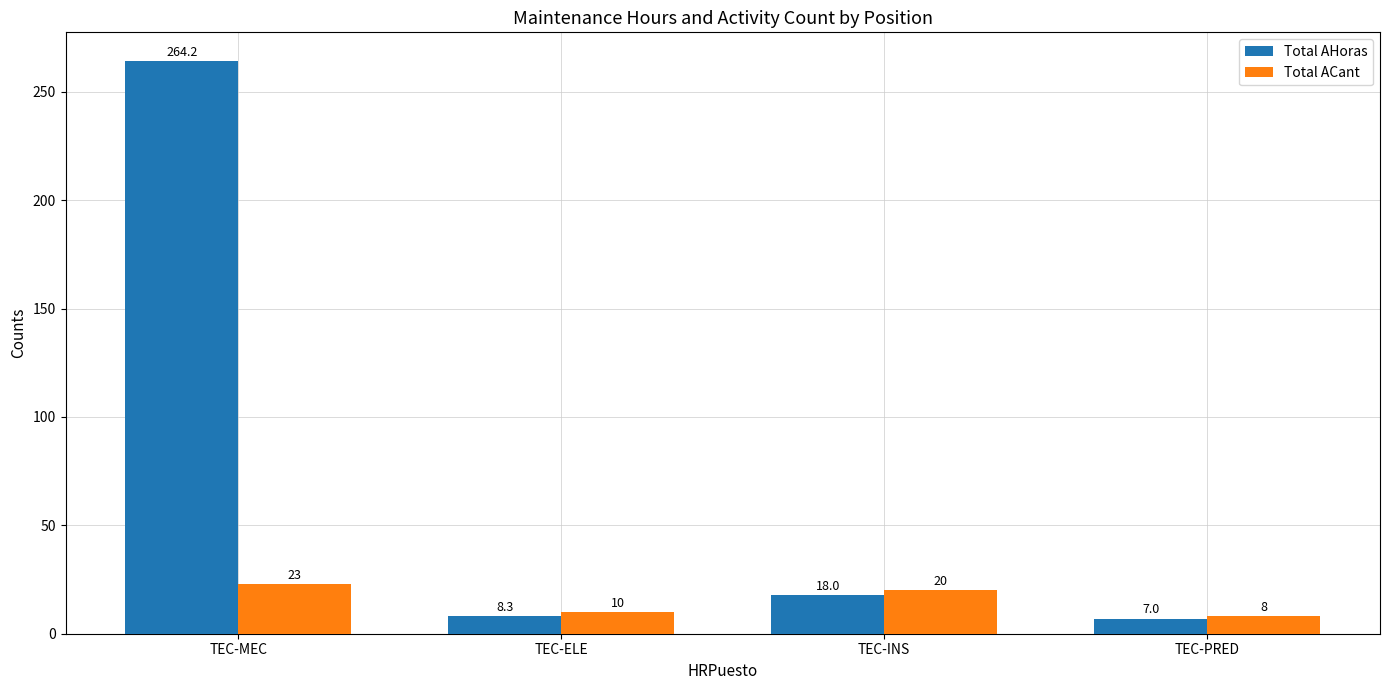

What is the label of the 4th bar from the right?

TEC-MEC